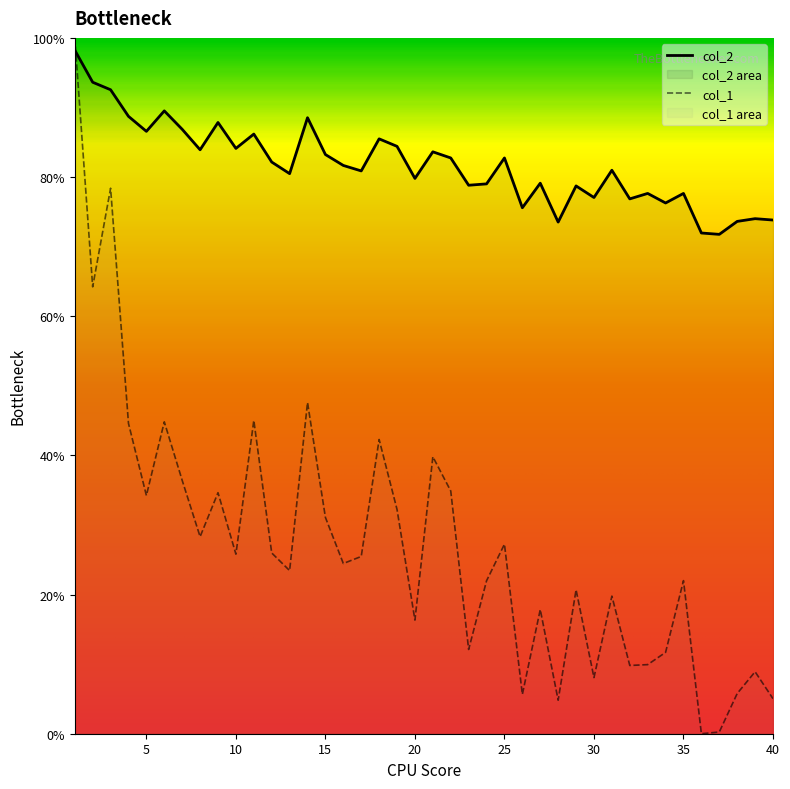

The col_1 series shows 51.5 at 9. True or false?

False